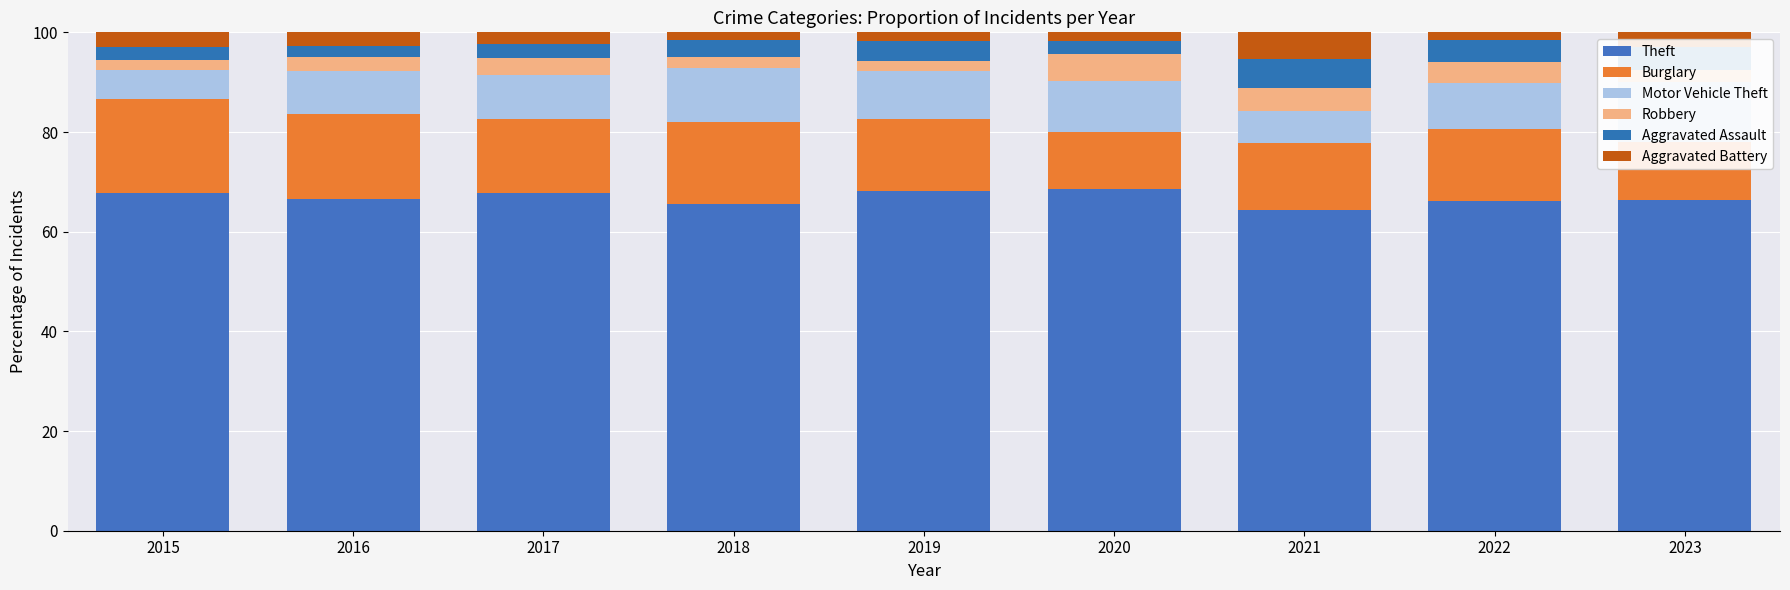

What is the difference between the second highest and second lowest values in the Theft series?

2.7